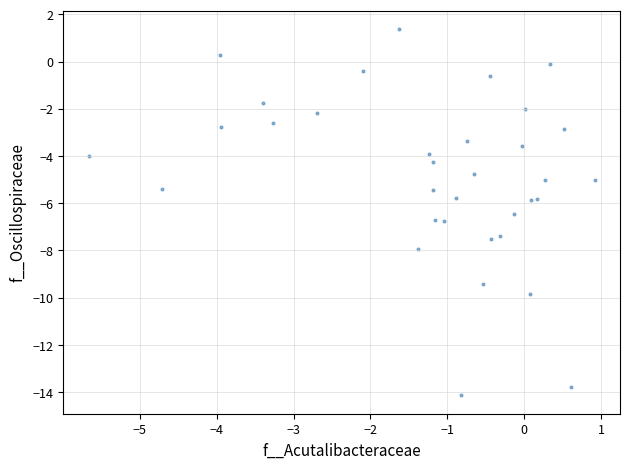

What is the range of Y values (max minus min)?

15.5